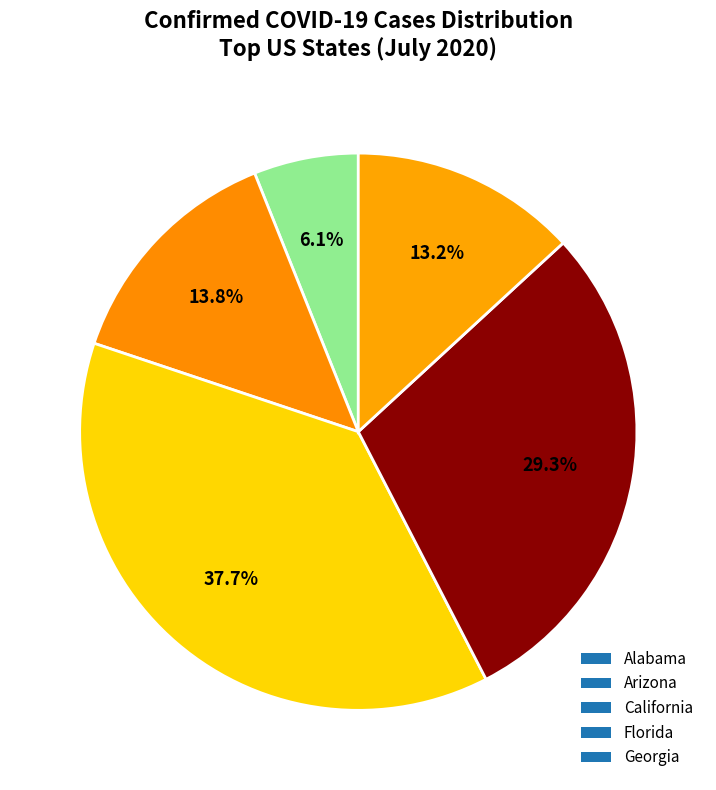

How many slices are in this pie chart?

5